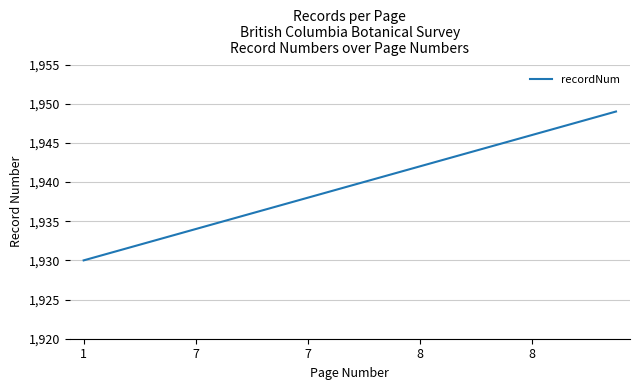

What is the maximum value shown in the chart?

1949